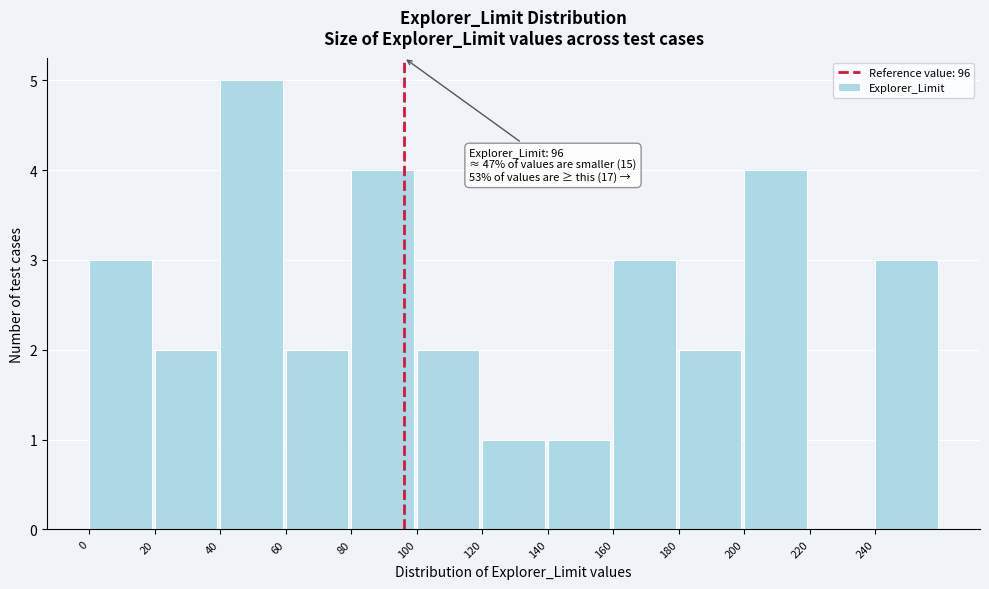

Which range on the x-axis has the tallest bar?

40 to 60